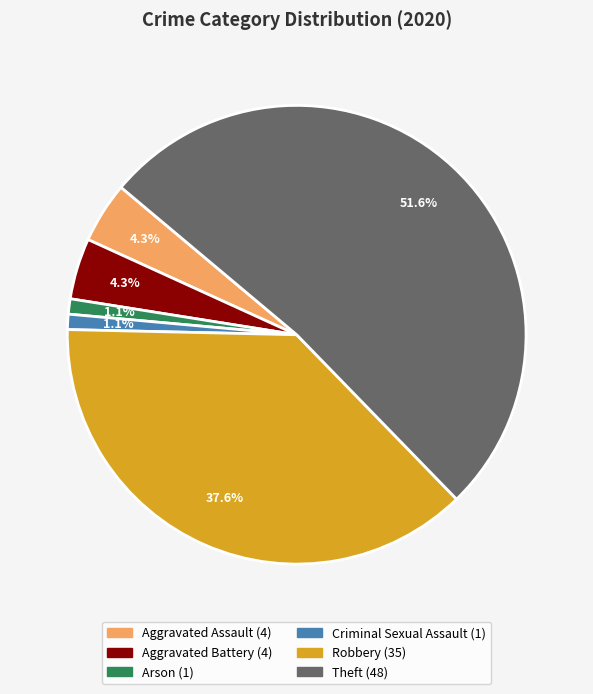

Is there a majority slice in this chart?

Yes